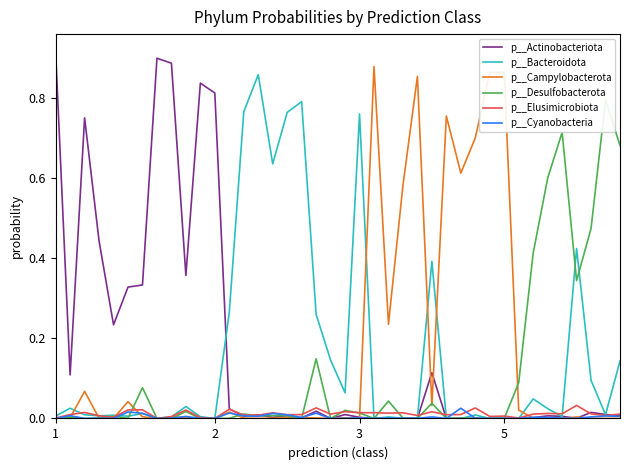

Between 10 and 32, which is larger?

10